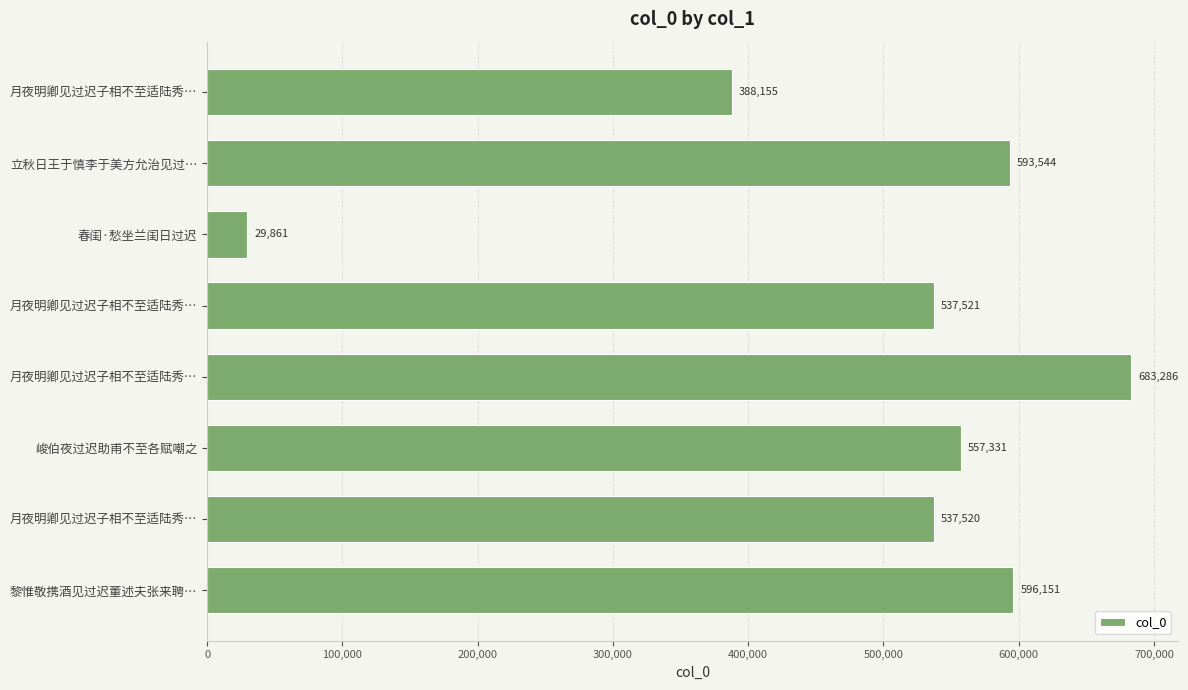

What is the sum of all values?

3923369